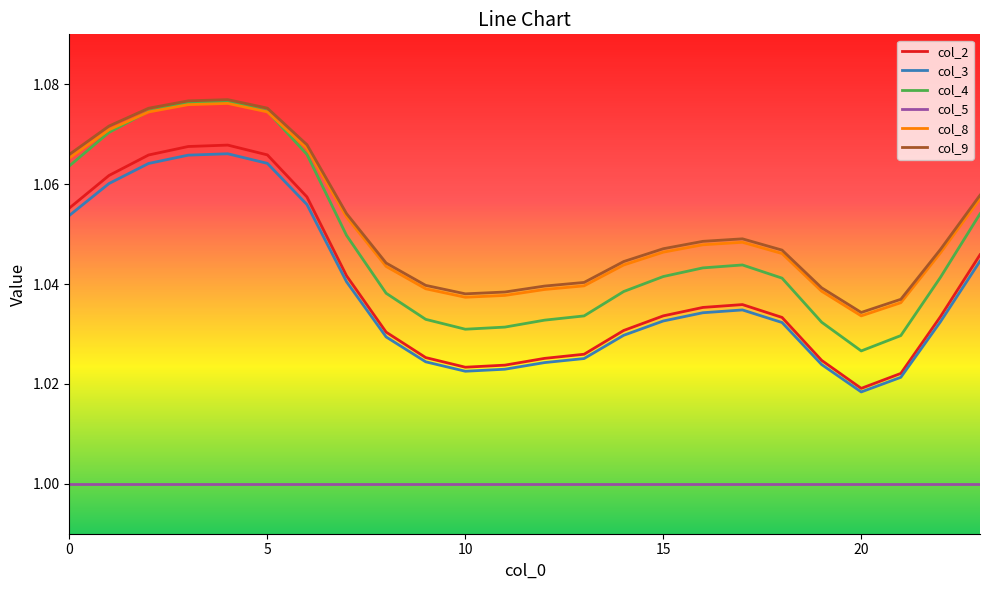

Which series has the widest spread of values?

col_4